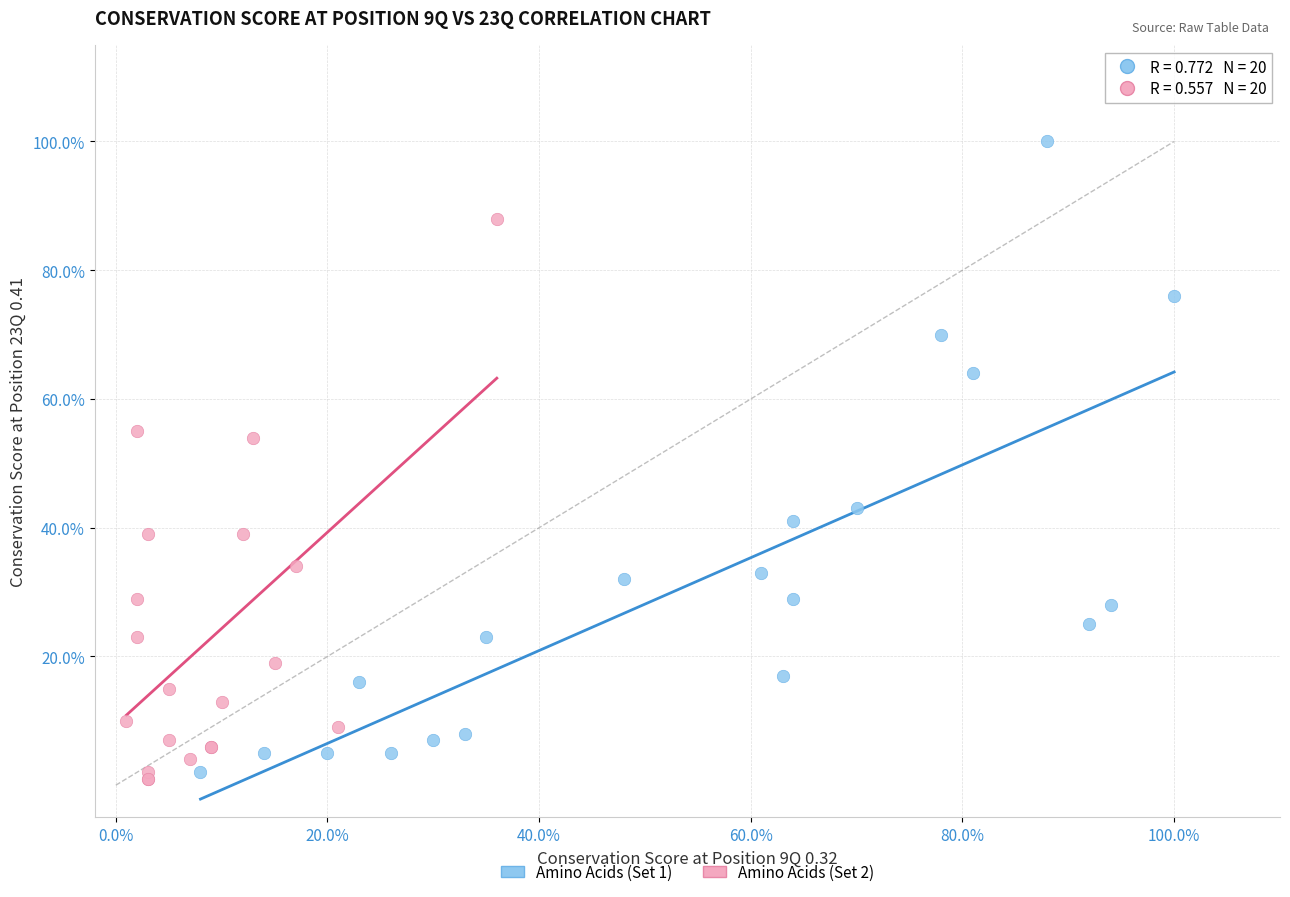

Which series has the widest spread of Y values?

Amino Acids (Set 1)